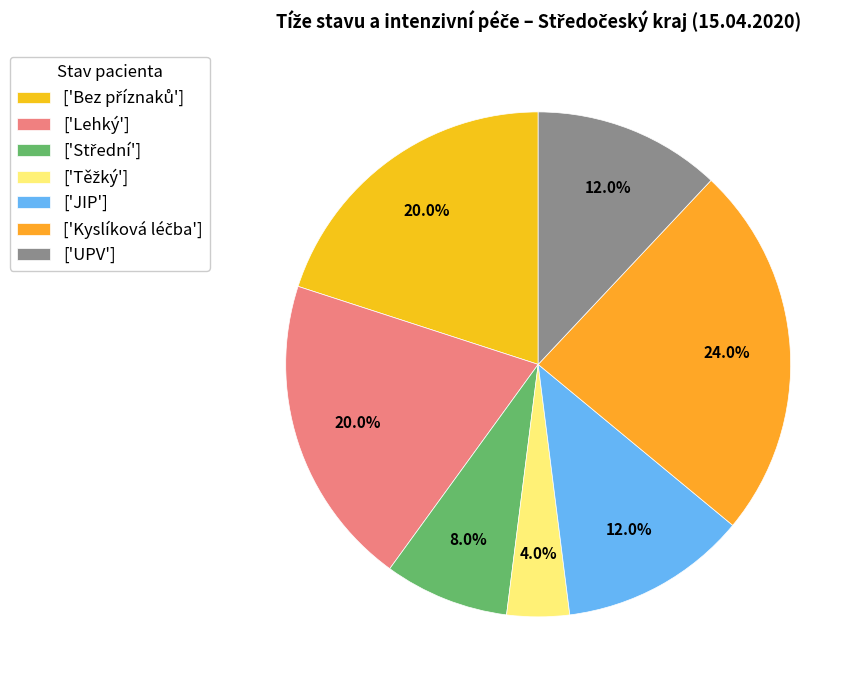

How many segments does this pie chart have?

7